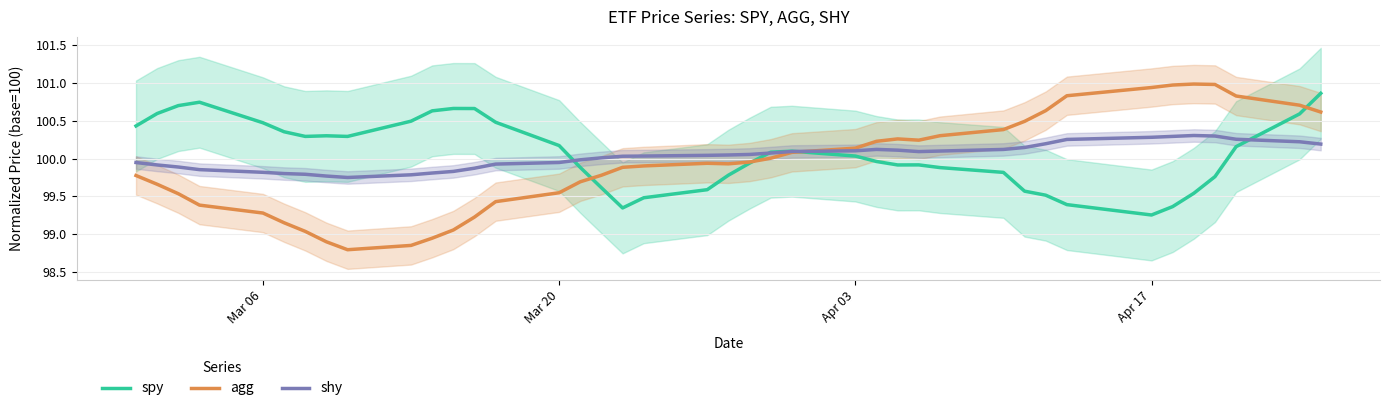

Which category has the lowest value in the spy series?

Apr 17